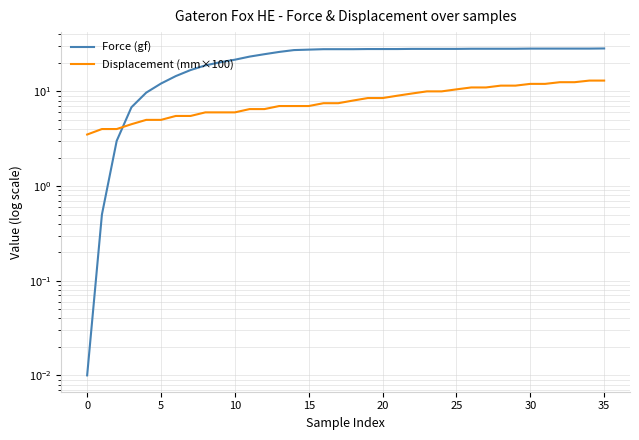

Reading left to right, transcribe all the data shown in this chart.

Force (gf): 0.0	0.5	3.0	6.8	9.7	12.1	14.5	16.8	18.8	20.3	21.6	23.3	24.7	26.1	27.3	27.6	27.9	27.9	27.9	28.0	28.0	28.0	28.1	28.1	28.1	28.1	28.2	28.2	28.2	28.2	28.3	28.3	28.3	28.3	28.3	28.4
Displacement (mm×100): 3.5	4.0	4.0	4.5	5.0	5.0	5.5	5.5	6.0	6.0	6.0	6.5	6.5	7.0	7.0	7.0	7.5	7.5	8.0	8.5	8.5	9.0	9.5	10.0	10.0	10.5	11.0	11.0	11.5	11.5	12.0	12.0	12.5	12.5	13.0	13.0